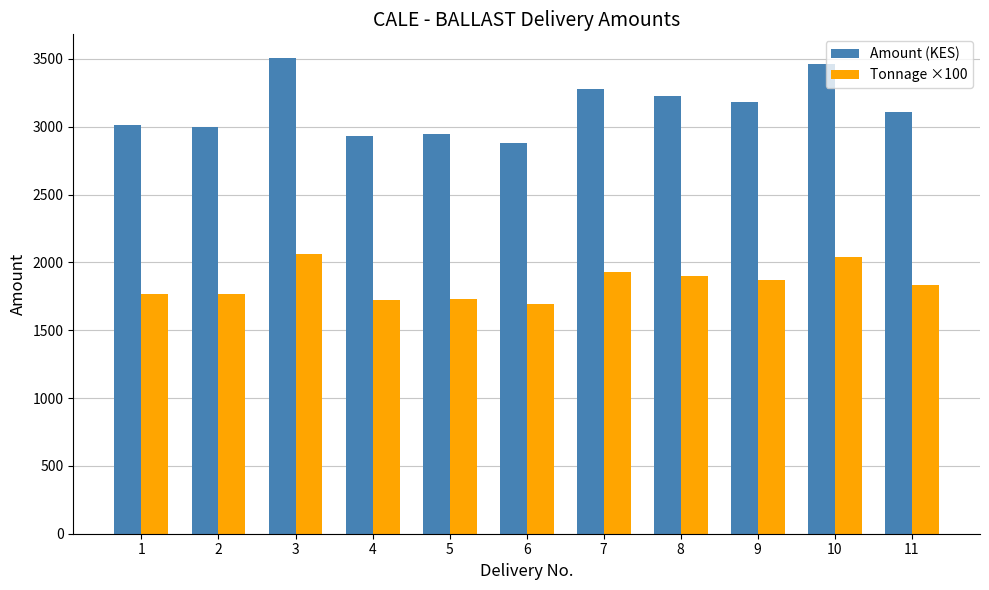

What are all the series names shown in the legend?

Amount (KES), Tonnage ×100